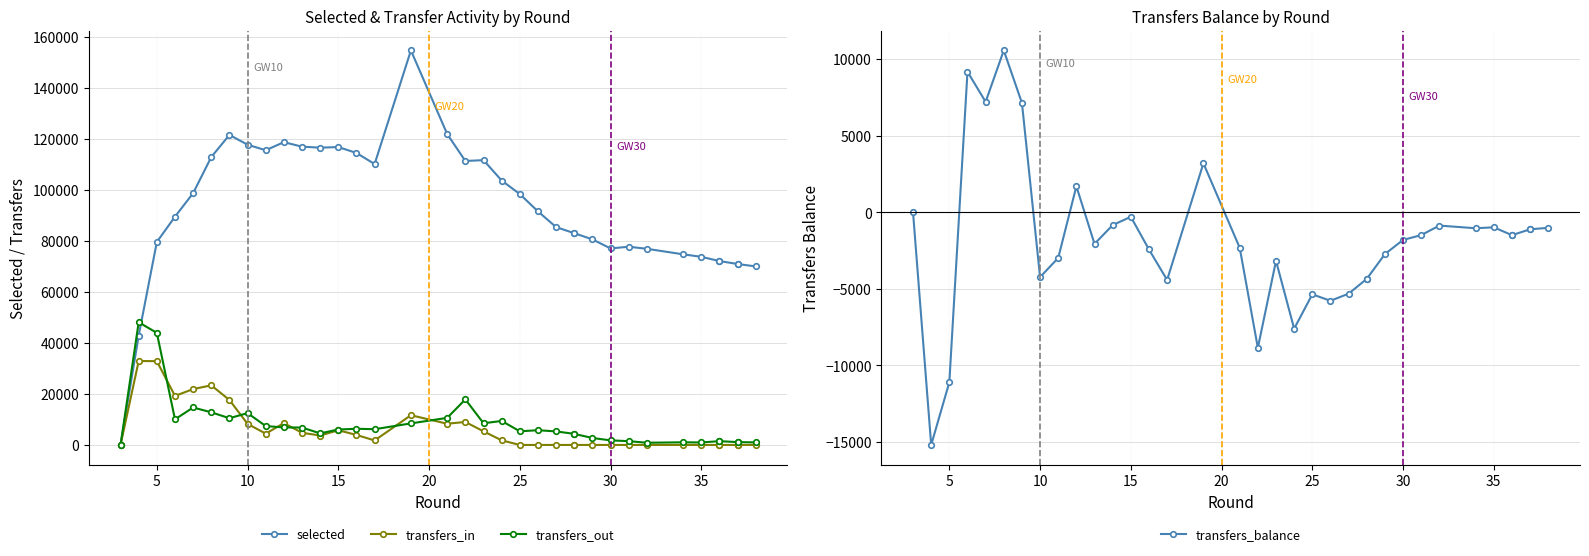

Which series ends up on top after the final intersection of transfers_out and selected?

selected